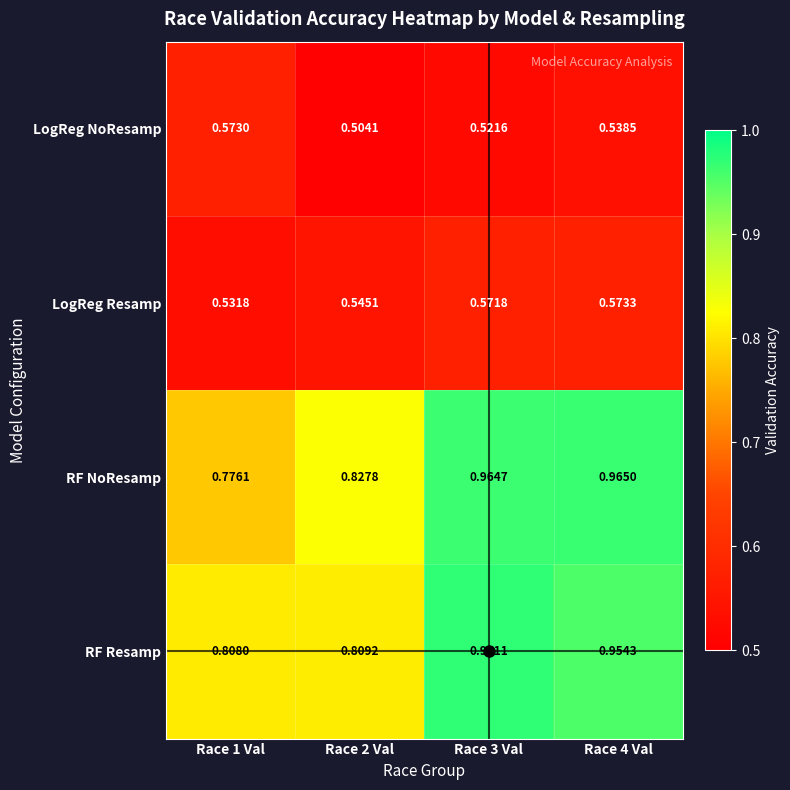

Rank the series by their maximum value, from highest to lowest.

RF Resamp, RF NoResamp, LogReg Resamp, LogReg NoResamp